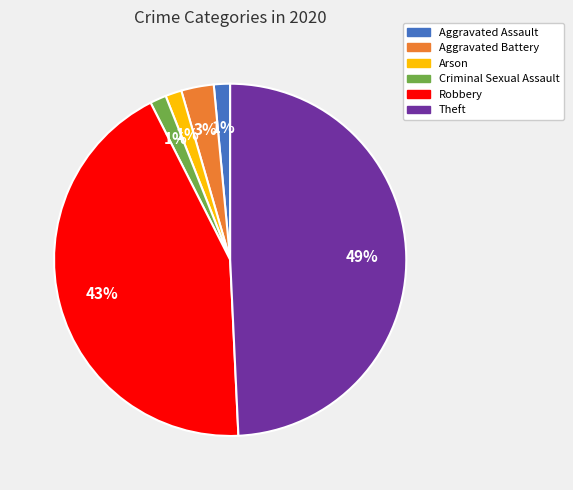

To the nearest percent, what portion does Aggravated Assault represent?

1%